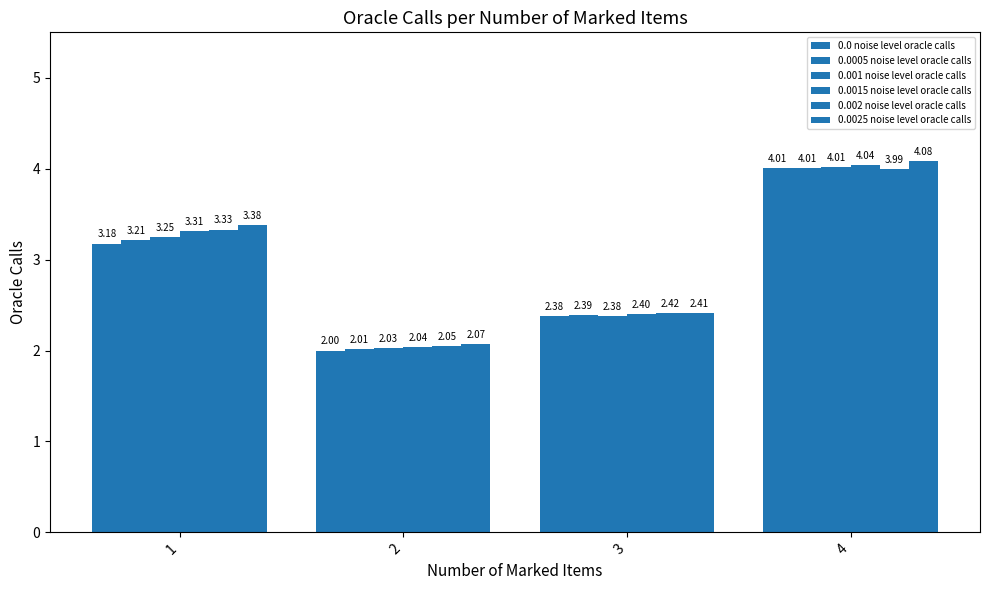

Which category has the lowest value across all series?

2